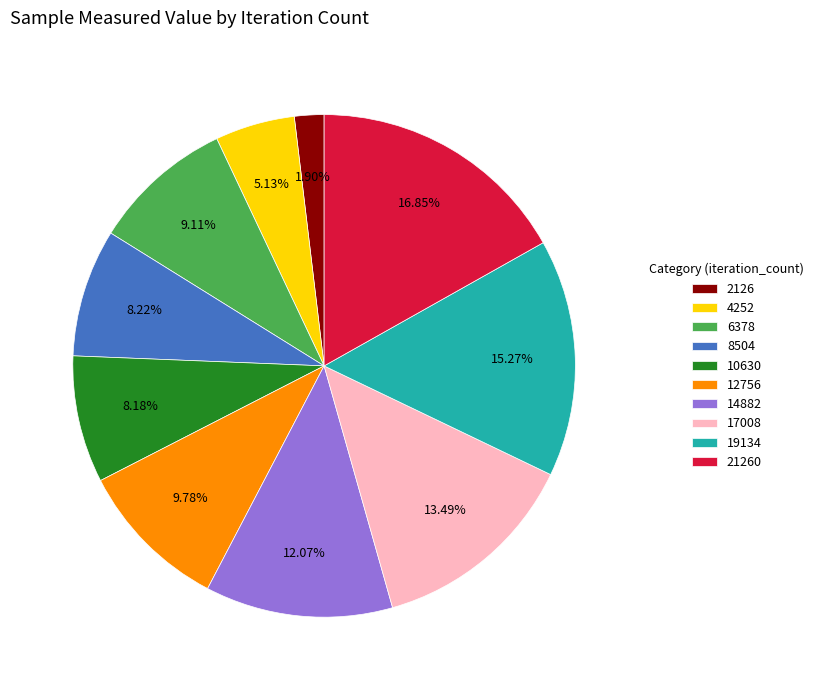

What percentage is the 14882 slice, to the nearest percent?

12%